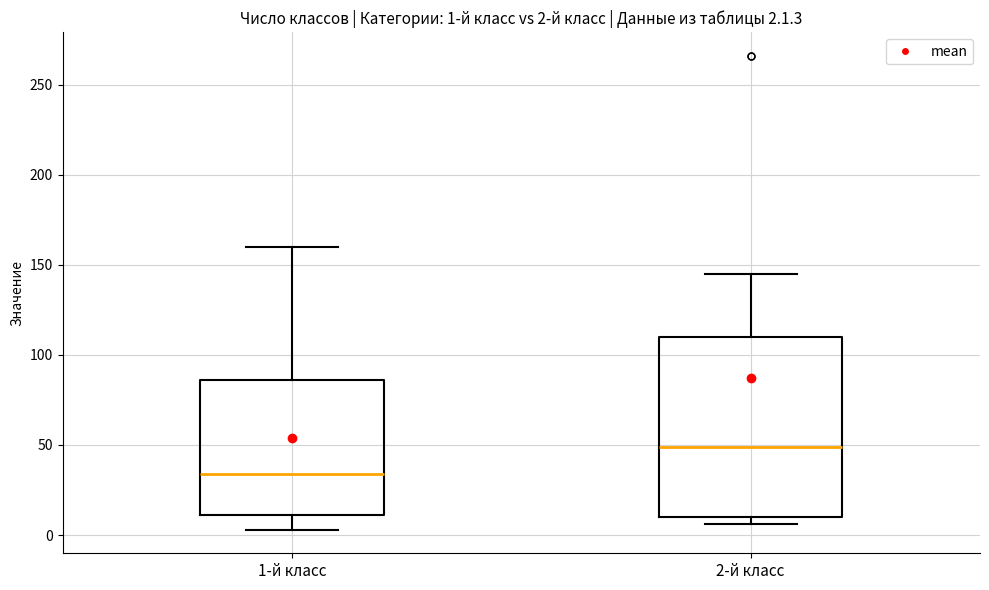

Which box is the tallest, from its lower edge to its upper edge?

2-й класс